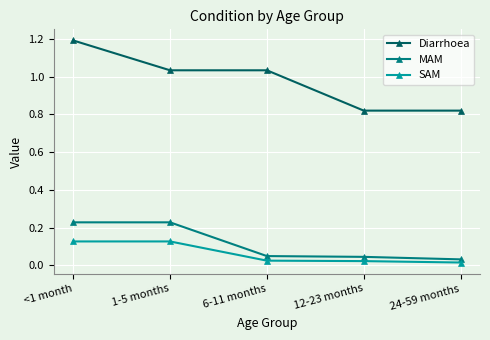

What is the sum of all Diarrhoea values?

4.9